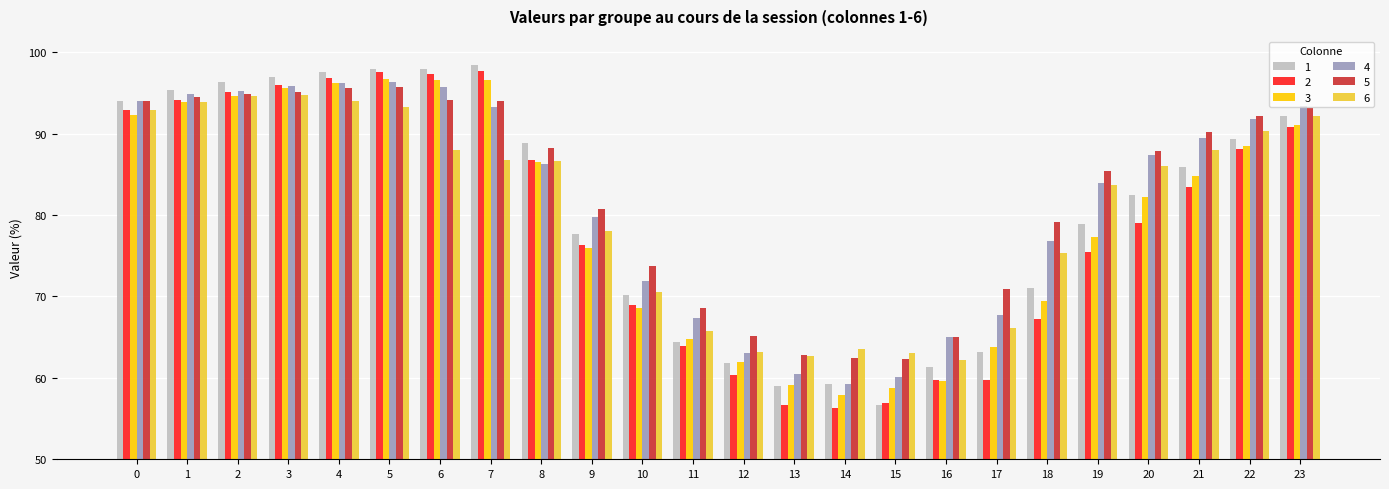

What are all the series names shown in the legend?

1, 2, 3, 4, 5, 6